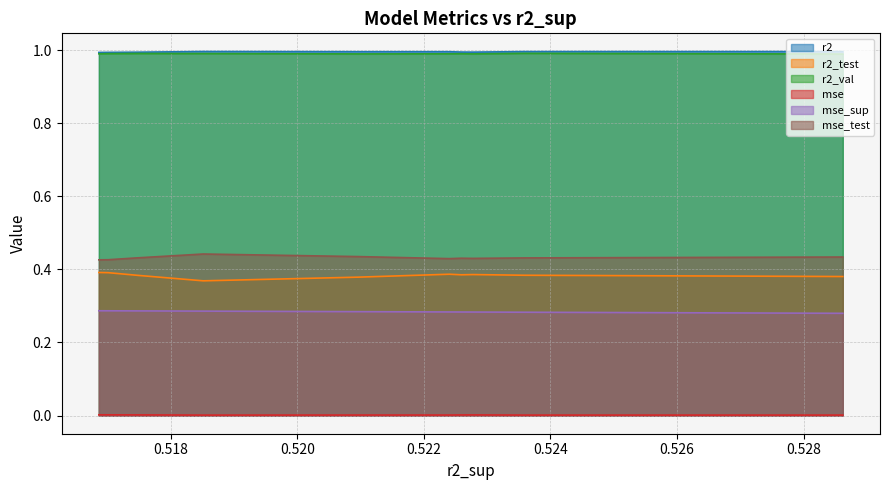

What is the value of the r2_test point at the 6th from the left?

0.4